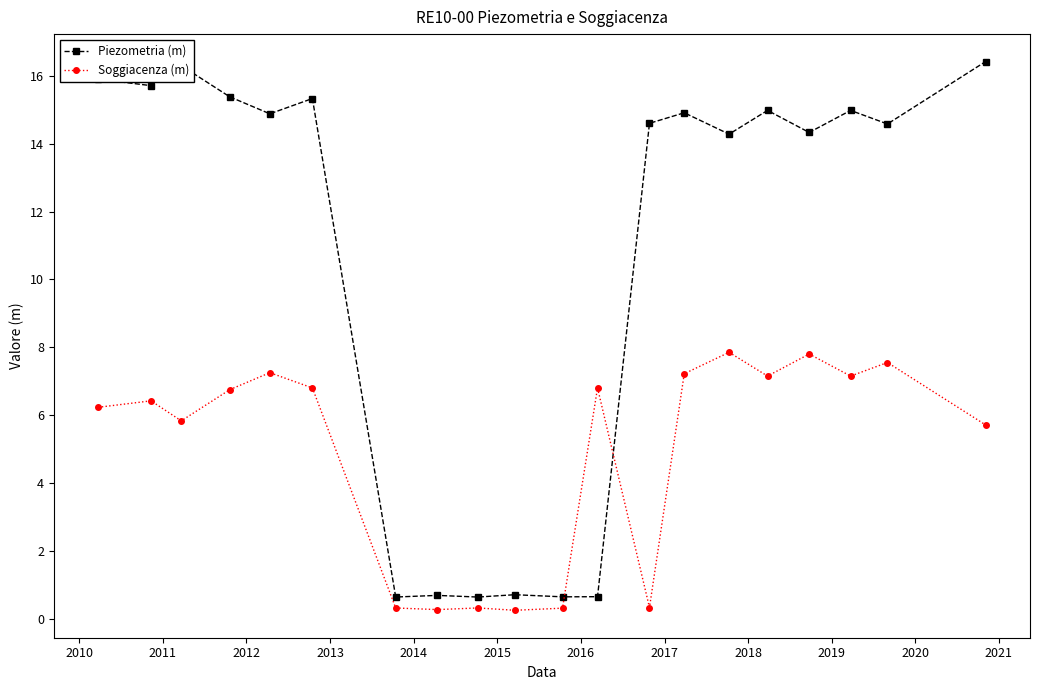

How many lines are shown in the chart?

2